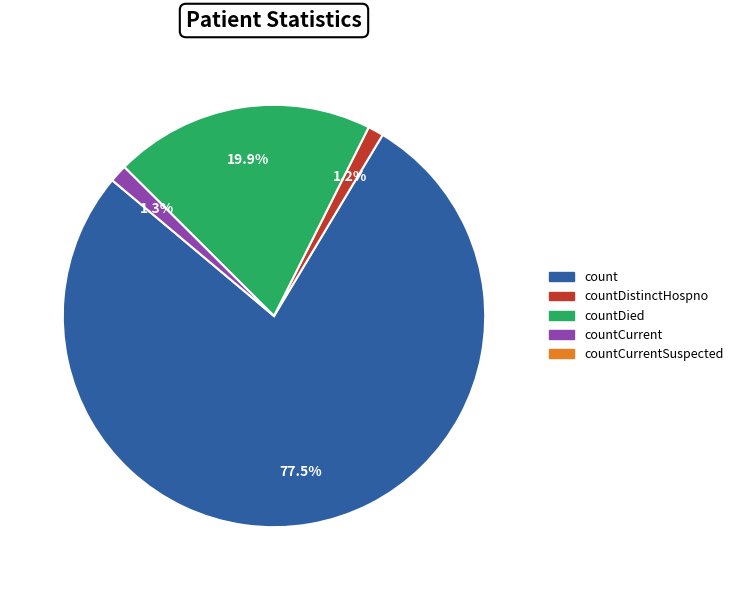

Is there a majority slice in this chart?

Yes